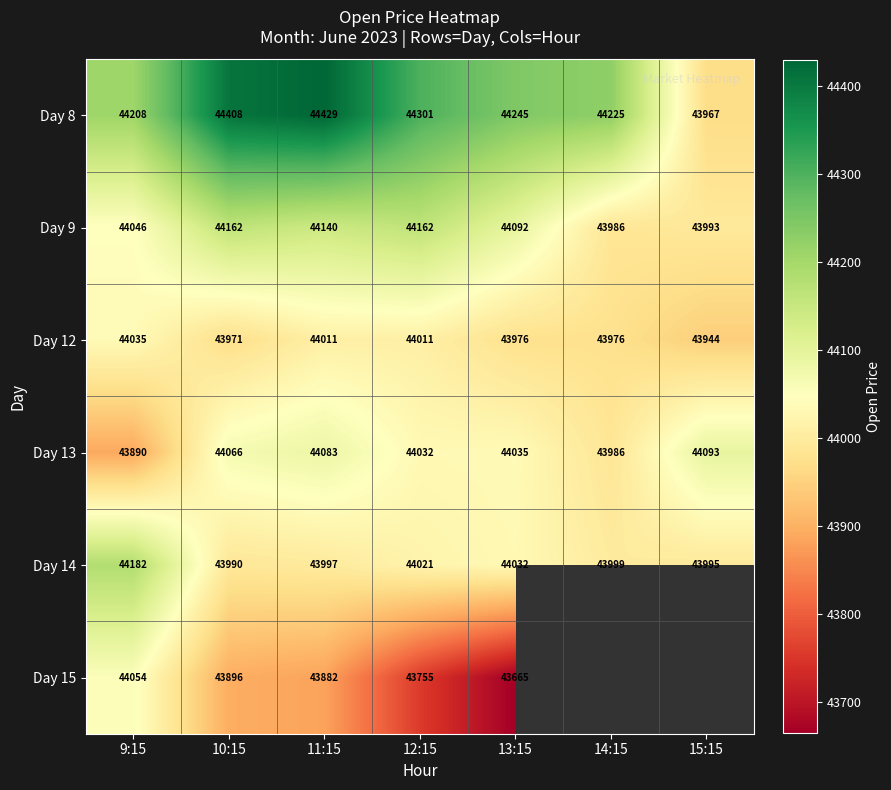

At how many categories does at least one series exceed 44127?

6